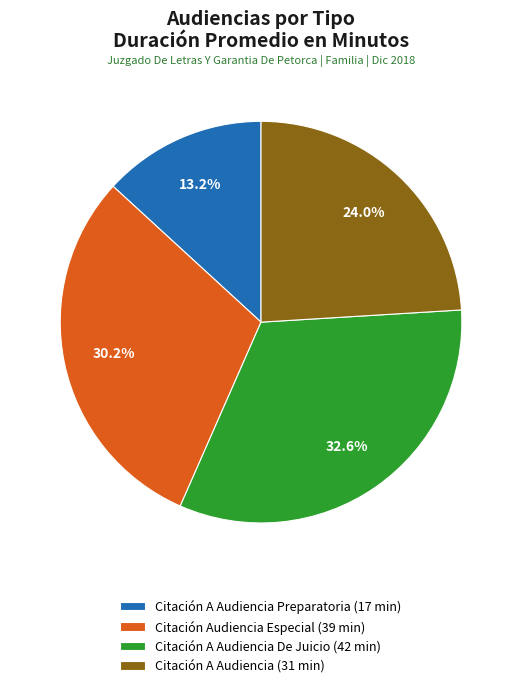

Does any single category account for the majority?

No